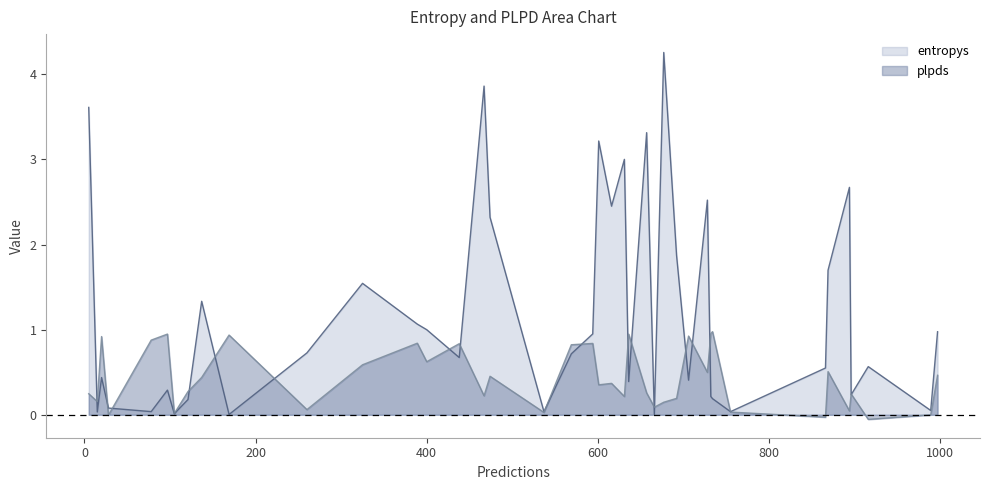

Which series has the largest range (max minus min)?

entropys